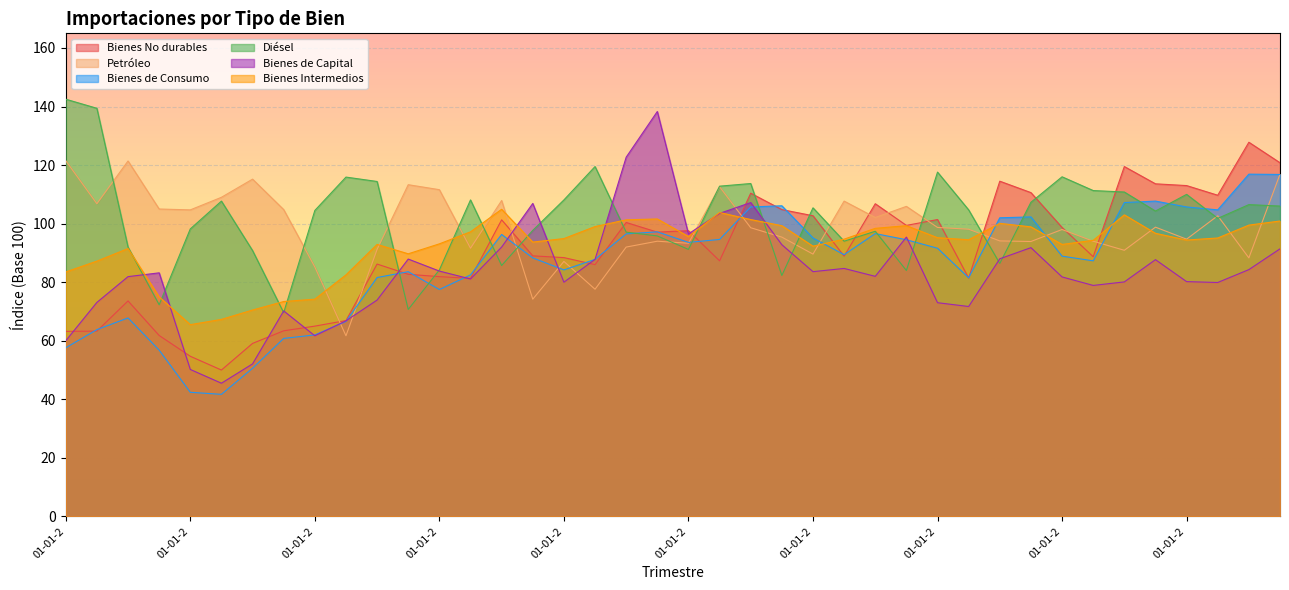

Which series has the largest range (max minus min)?

Bienes de Capital